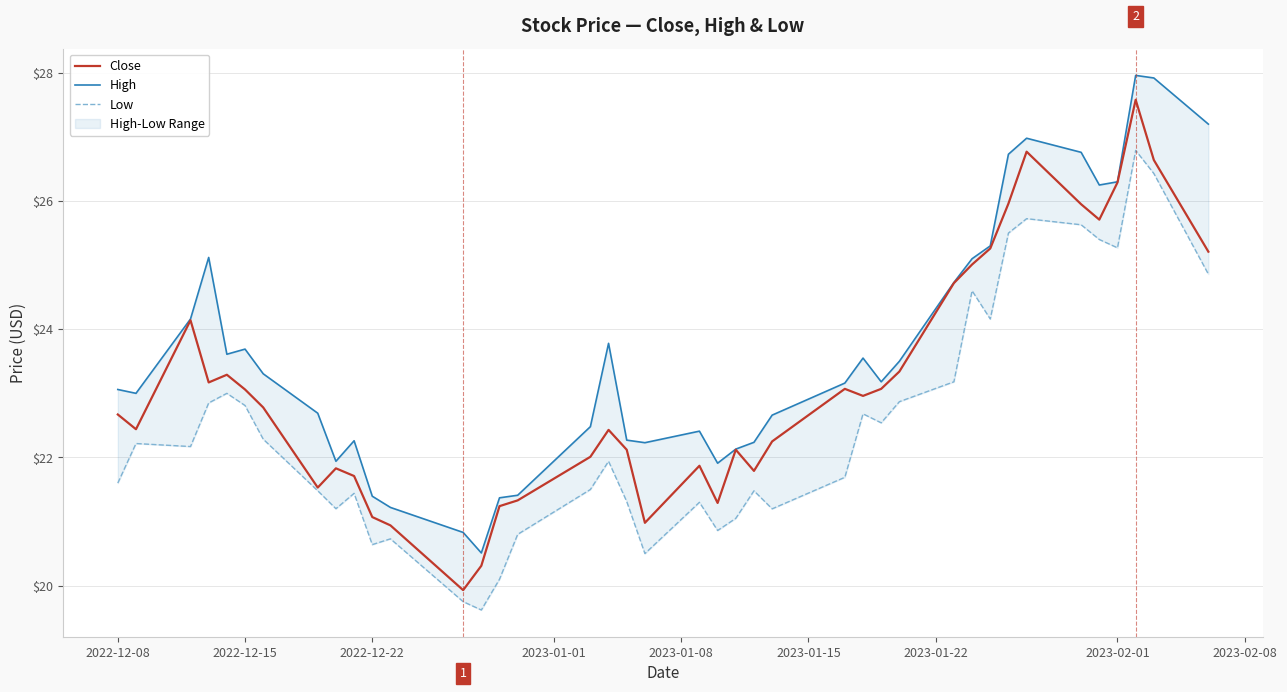

At how many categories does at least one series exceed 27?

3